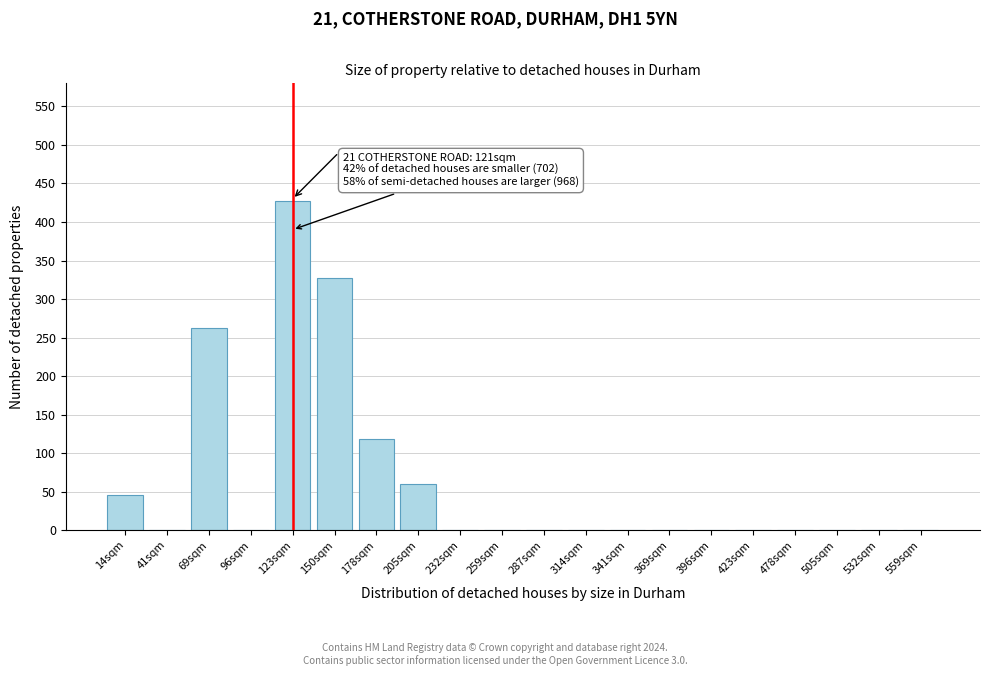

Reading right to left, transcribe all the data shown in this chart.

559sqm=0	532sqm=0	505sqm=0	478sqm=0	423sqm=0	396sqm=0	369sqm=0	341sqm=0	314sqm=0	287sqm=0	259sqm=0	232sqm=0	205sqm=60	178sqm=118	150sqm=327	123sqm=427	96sqm=0	69sqm=262	41sqm=0	14sqm=46